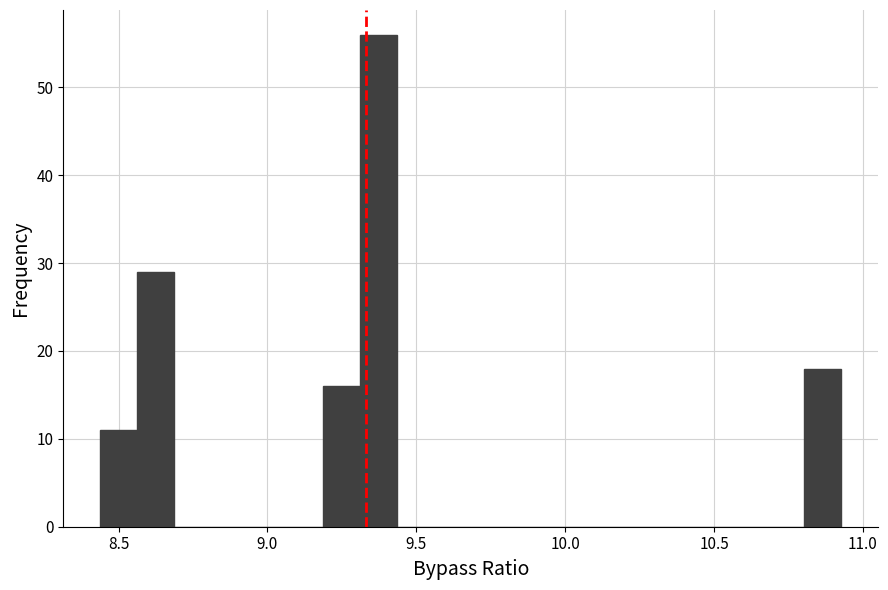

Around what value on the x-axis is the tallest bar? Give the approximate position of its centre, as read against the axis.

9.35